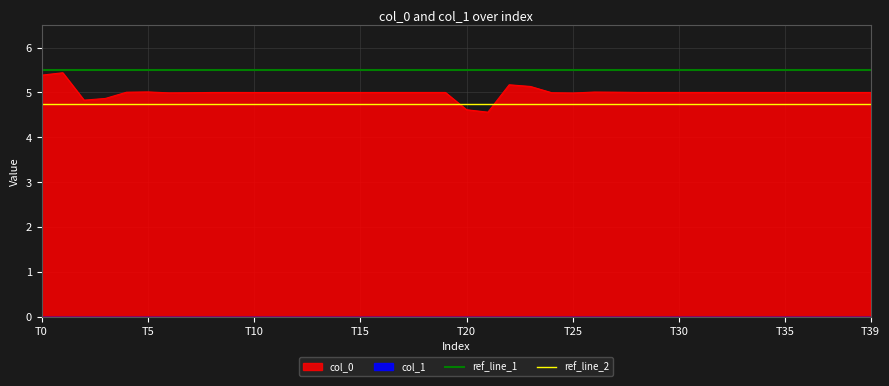

What is the highest value of the col_0 series?

5.4